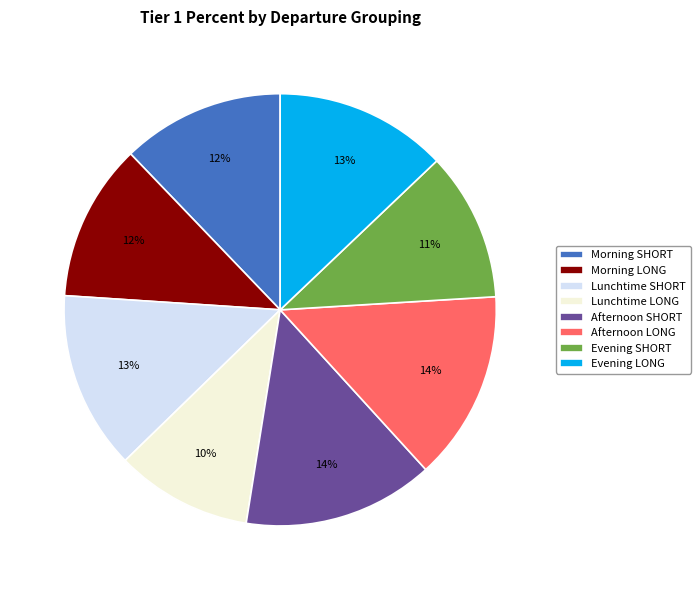

To the nearest percent, what portion does Evening LONG represent?

13%